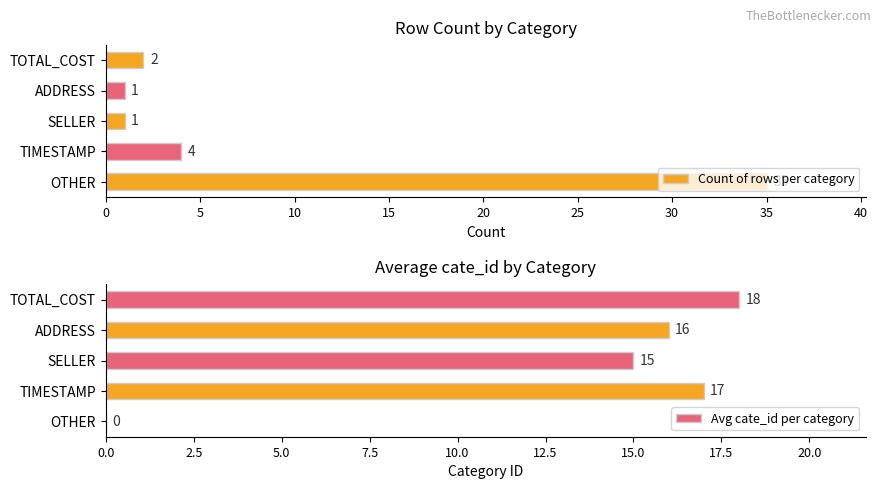

The value of Avg cate_id per category at TOTAL_COST is 26. True or false?

False